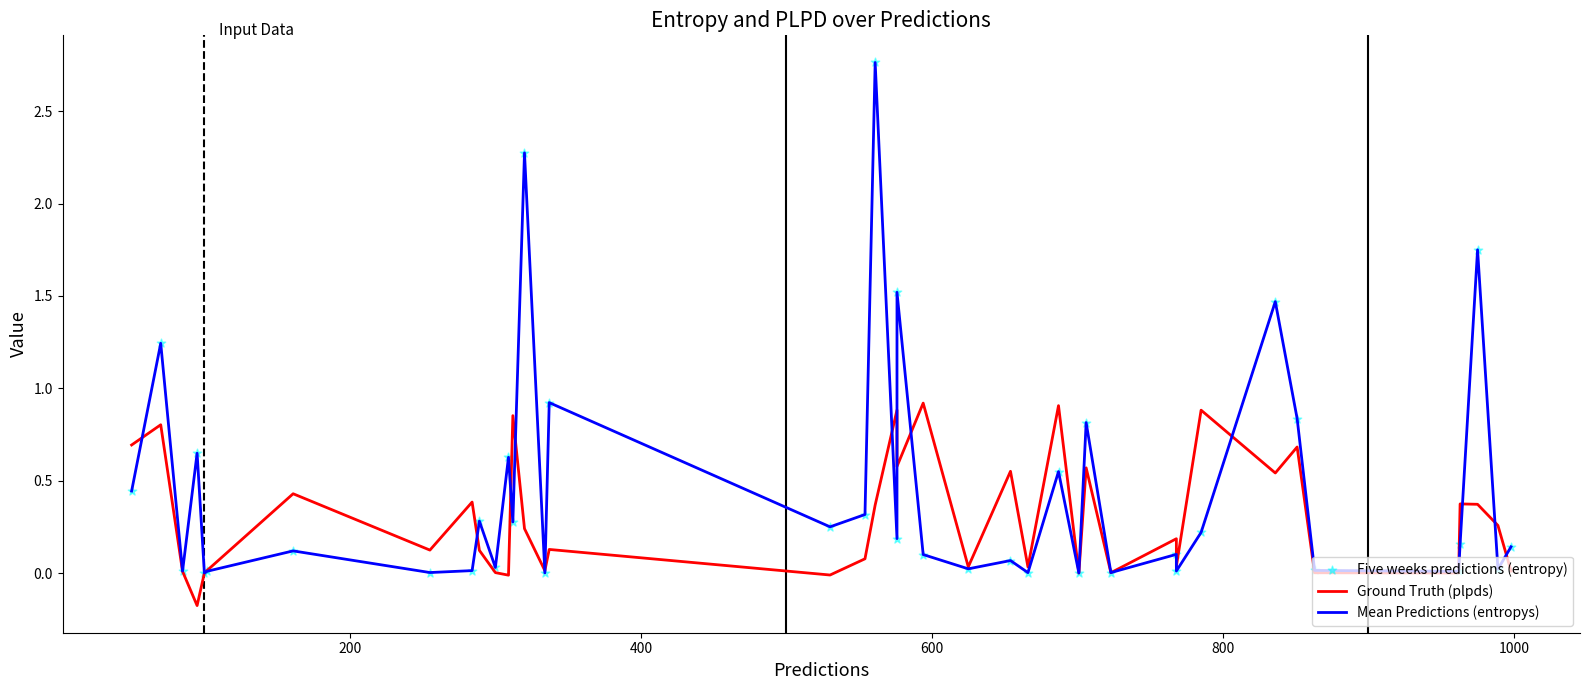

At how many categories does at least one series exceed 2?

2